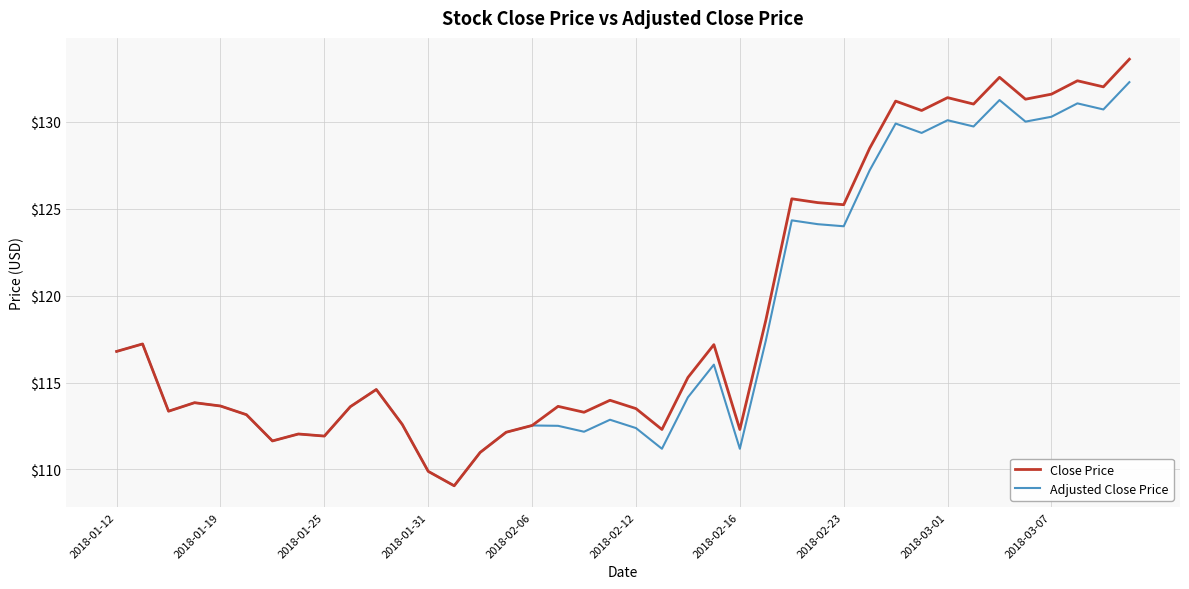

What is the greatest value displayed?

133.6